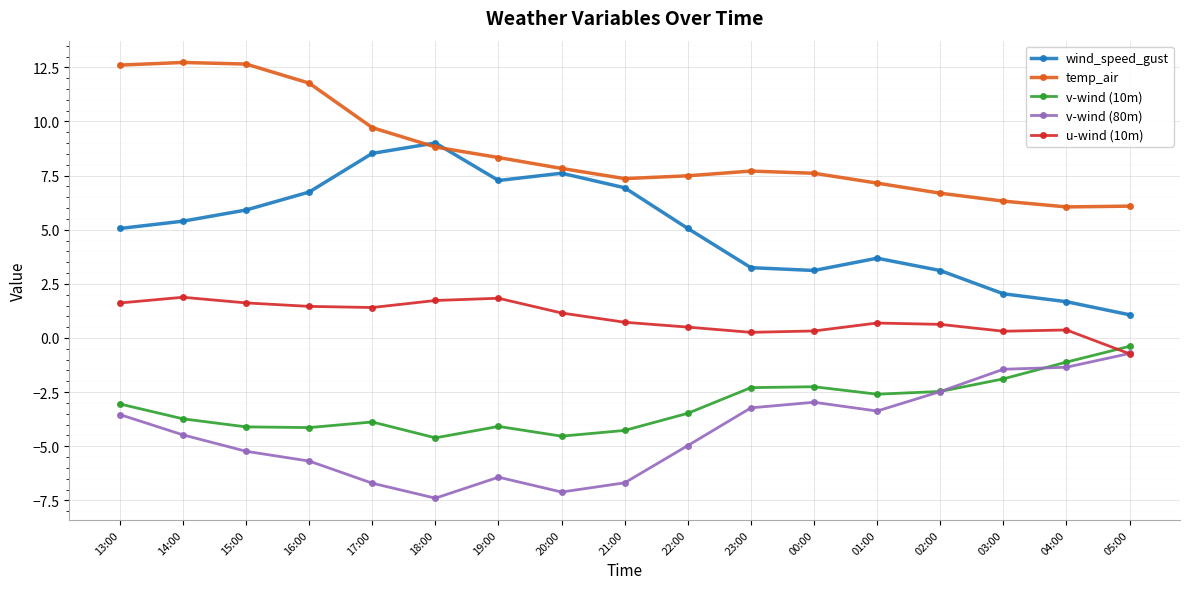

How many distinct data groups are displayed?

5